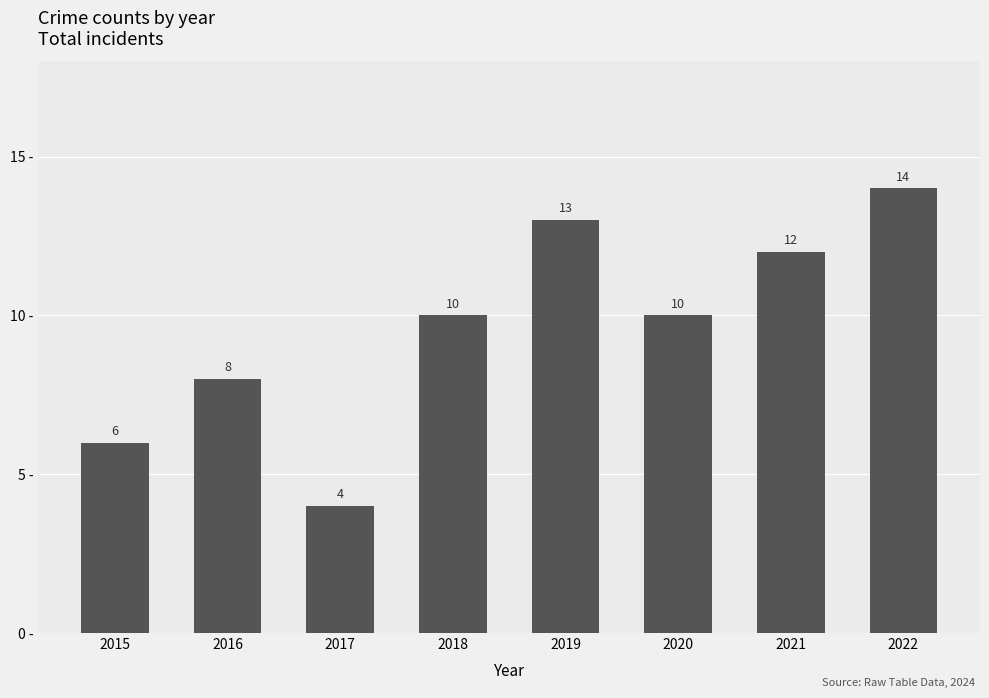

Which category has the highest value across all series?

2022